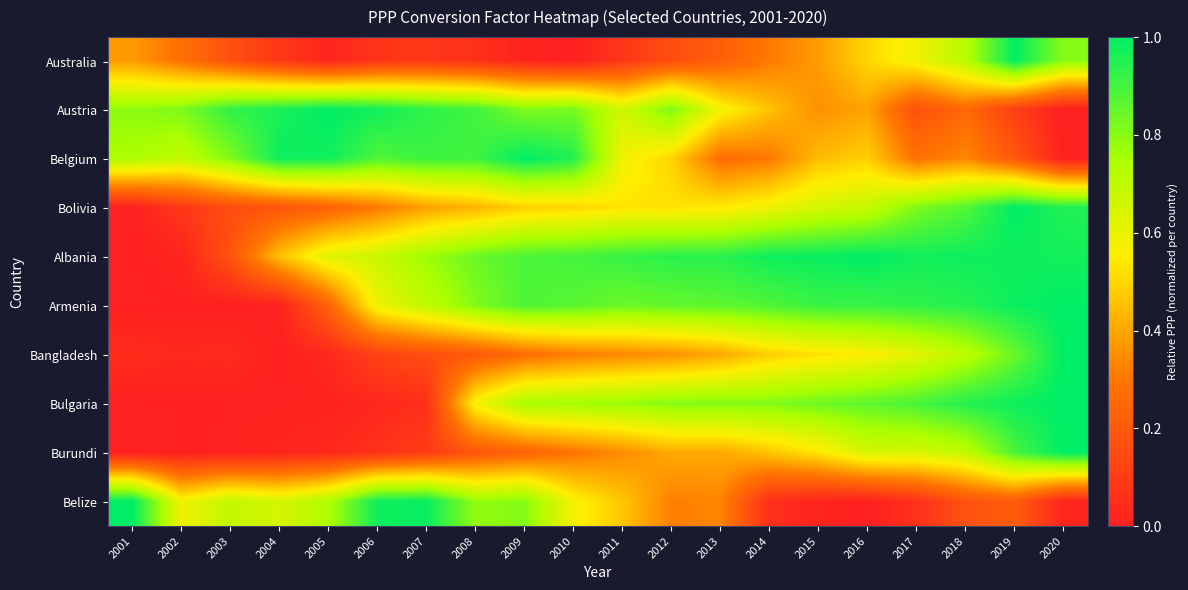

At which category is the sum across all series the highest?

2019